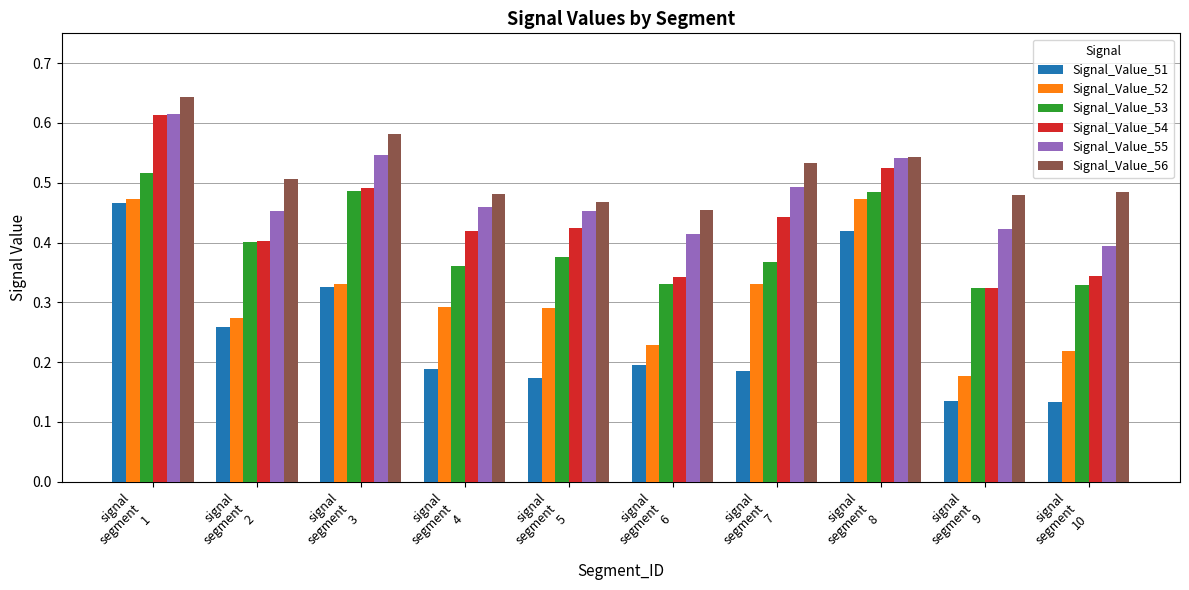

At how many categories does at least one series exceed 0?

10